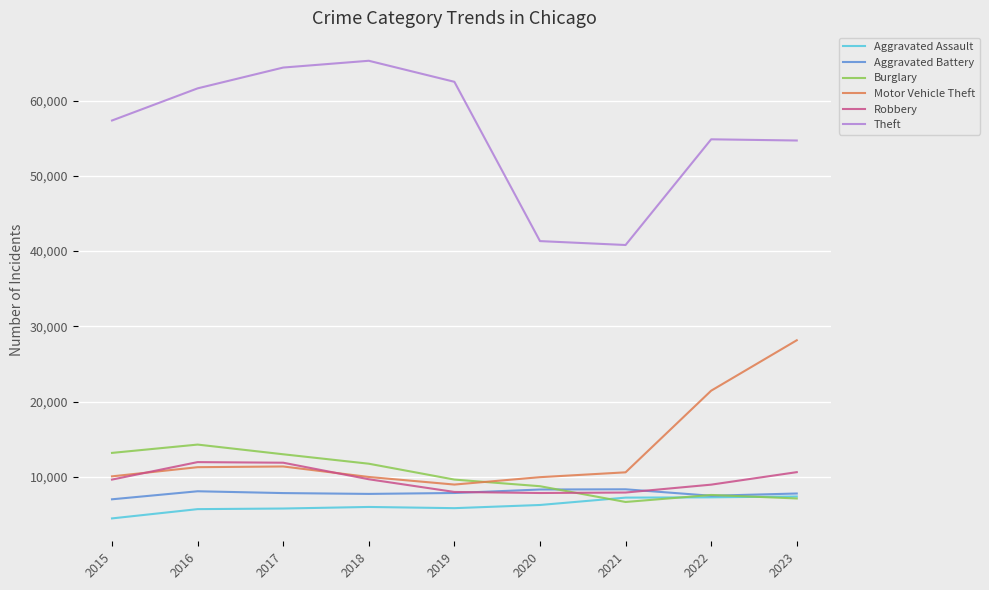

Which label corresponds to the smallest value in the chart?

2015